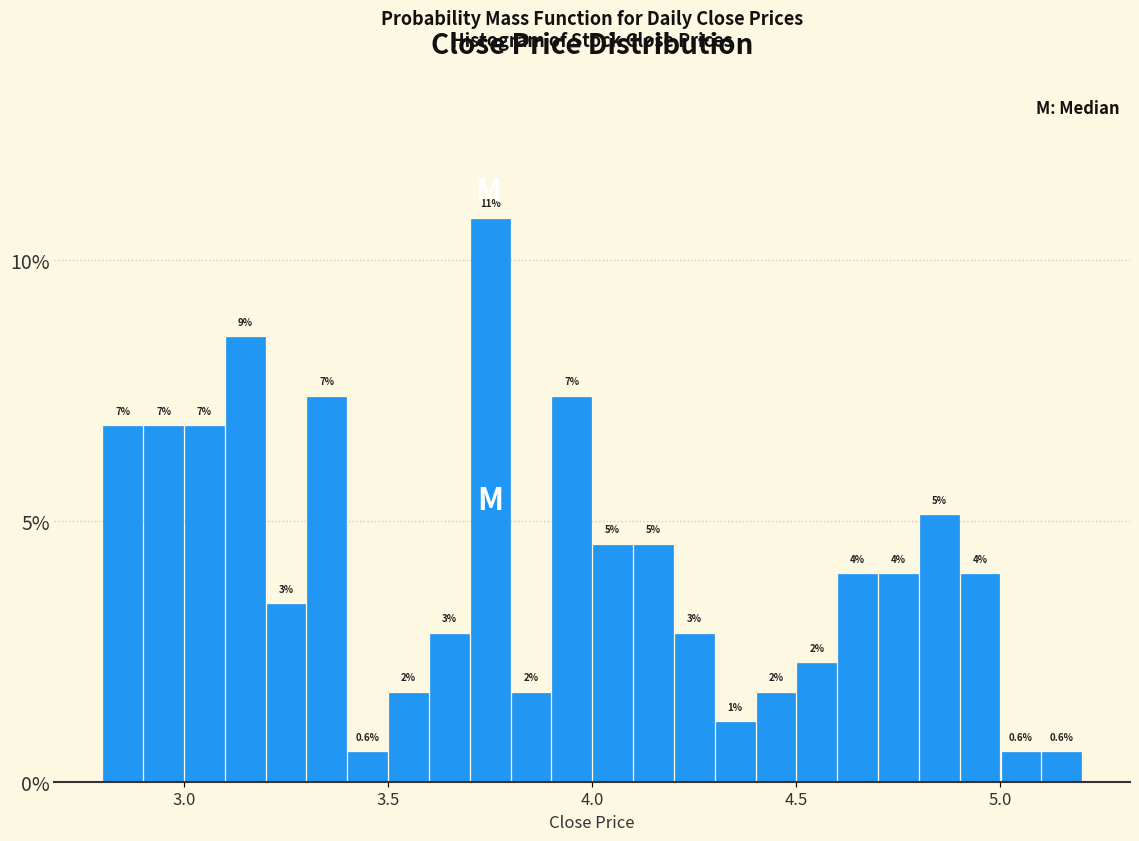

Around what value on the x-axis is the tallest bar? Give the approximate position of its centre, as read against the axis.

3.75